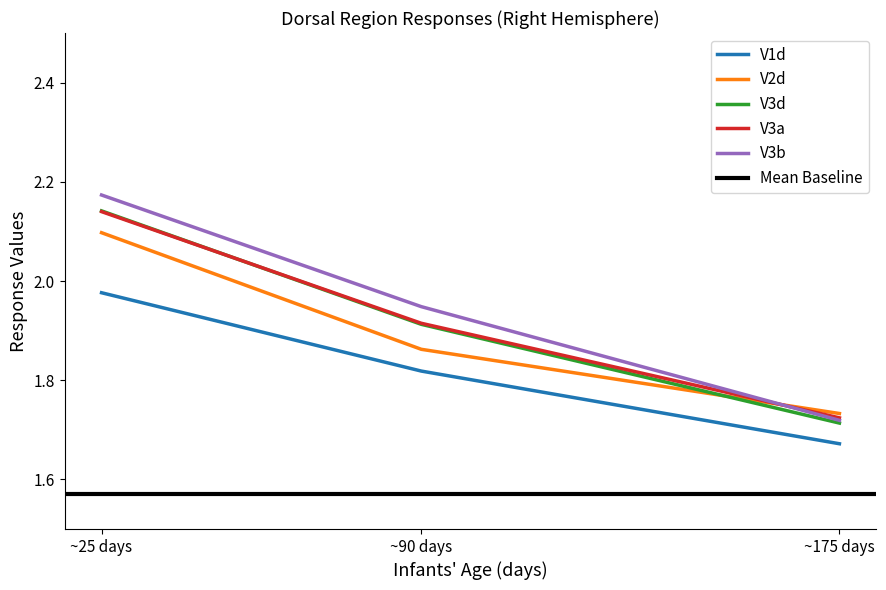

Does the chart have visible grid lines?

No